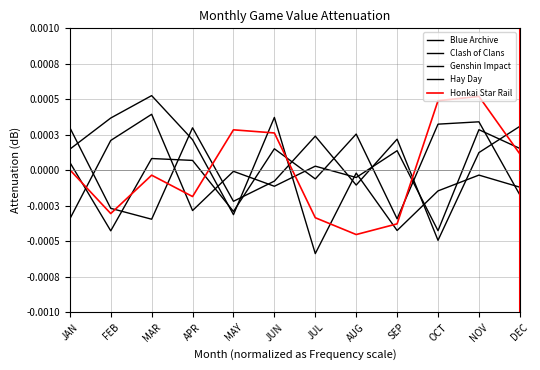

Does the chart display data point markers on the line(s)?

No